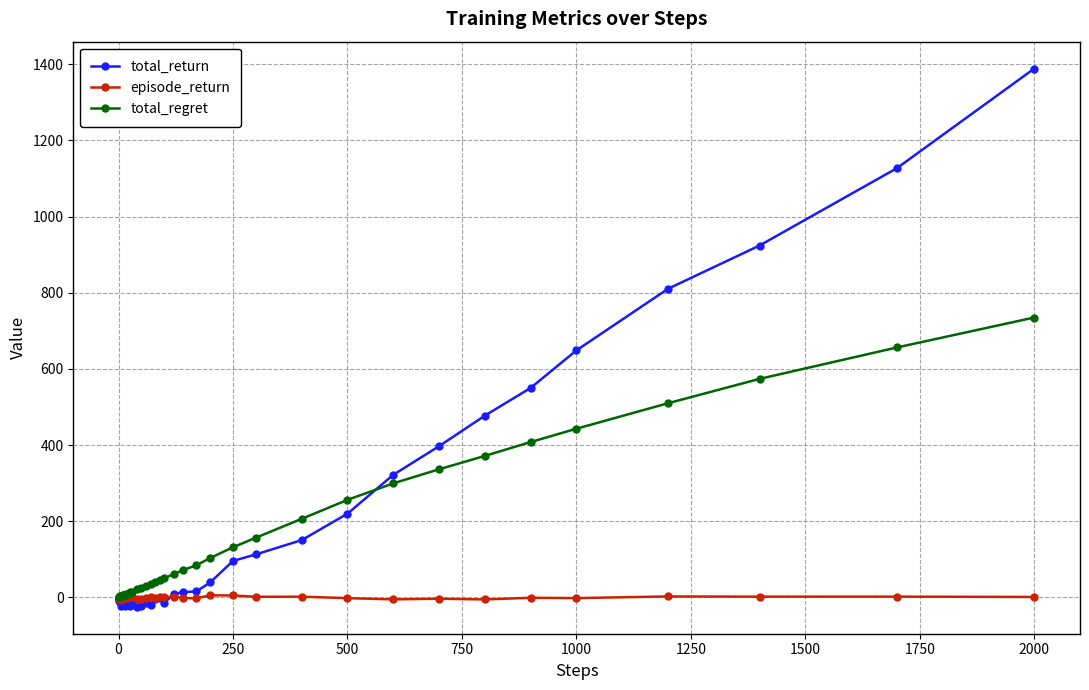

List the series in order of their peak value, highest first.

total_return, total_regret, episode_return